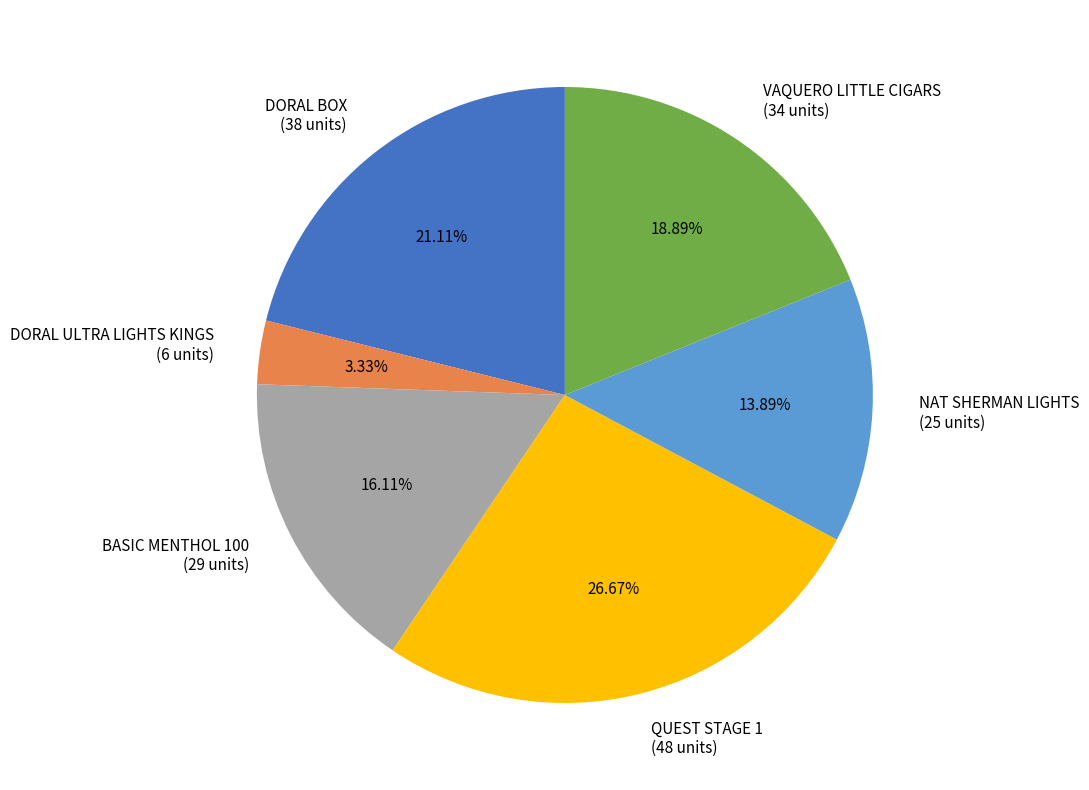

Combined, what portion of the pie is QUEST STAGE 1 and DORAL BOX?

47.8%